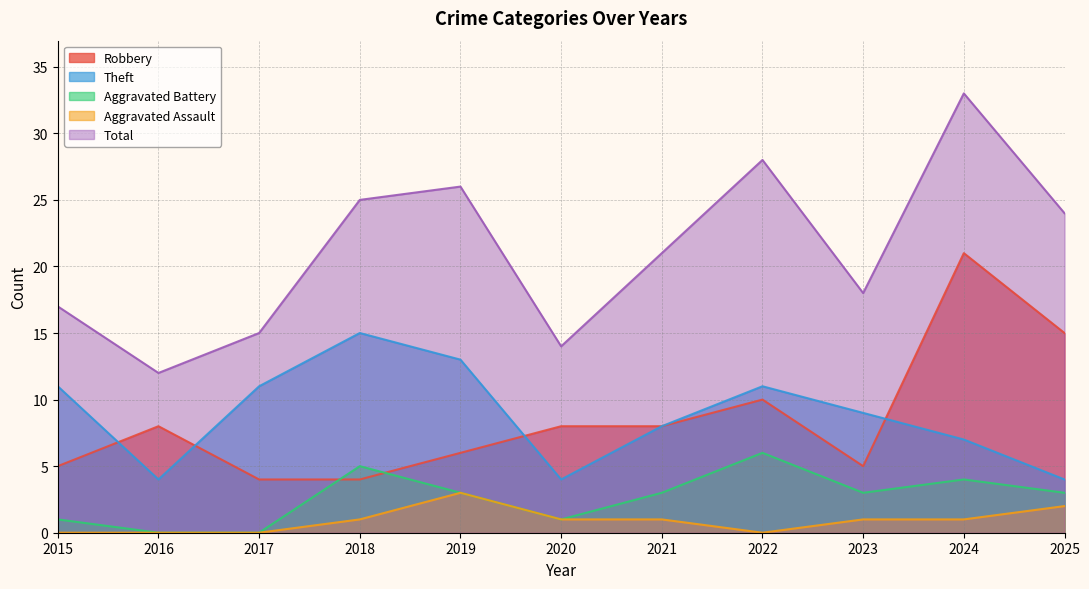

At which category does the chart reach its minimum across all series?

2016